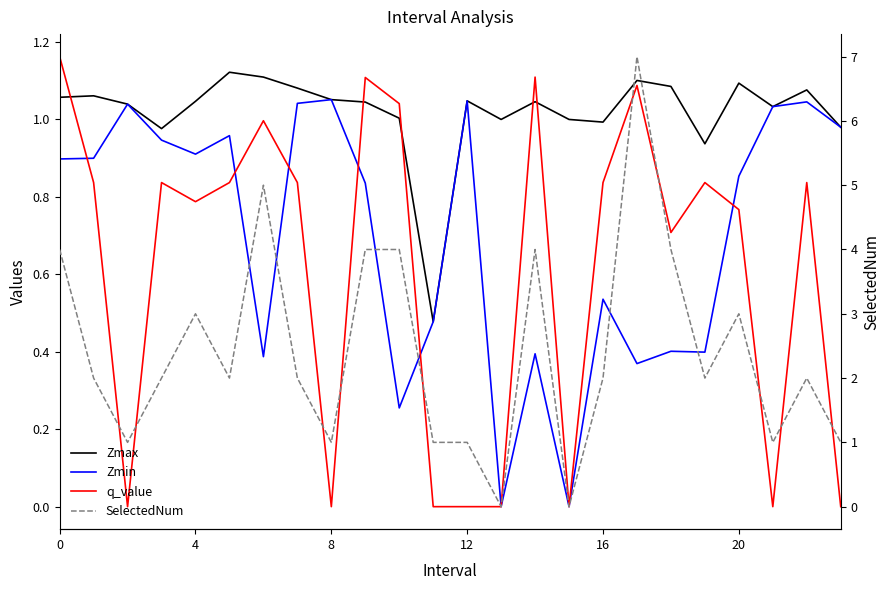

True or false: Zmax has more than 2 points higher than both neighbors.

True